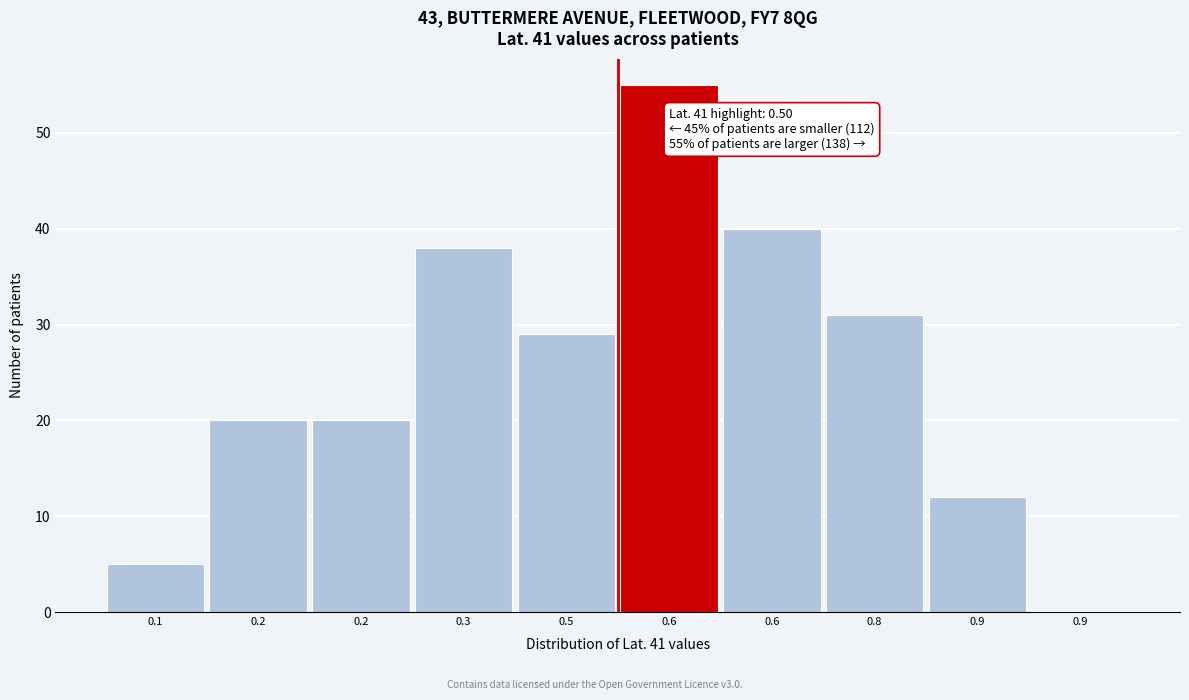

How many distinct data groups are displayed?

1